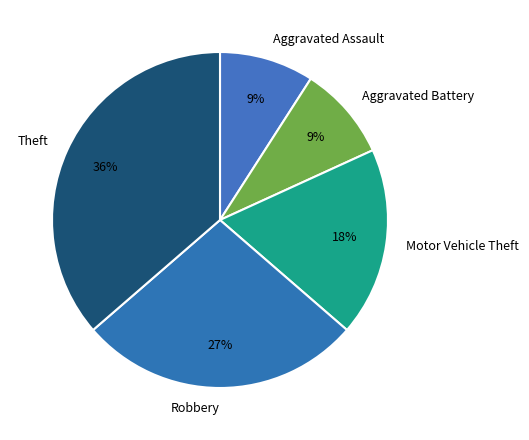

Count the number of slices in the pie.

5